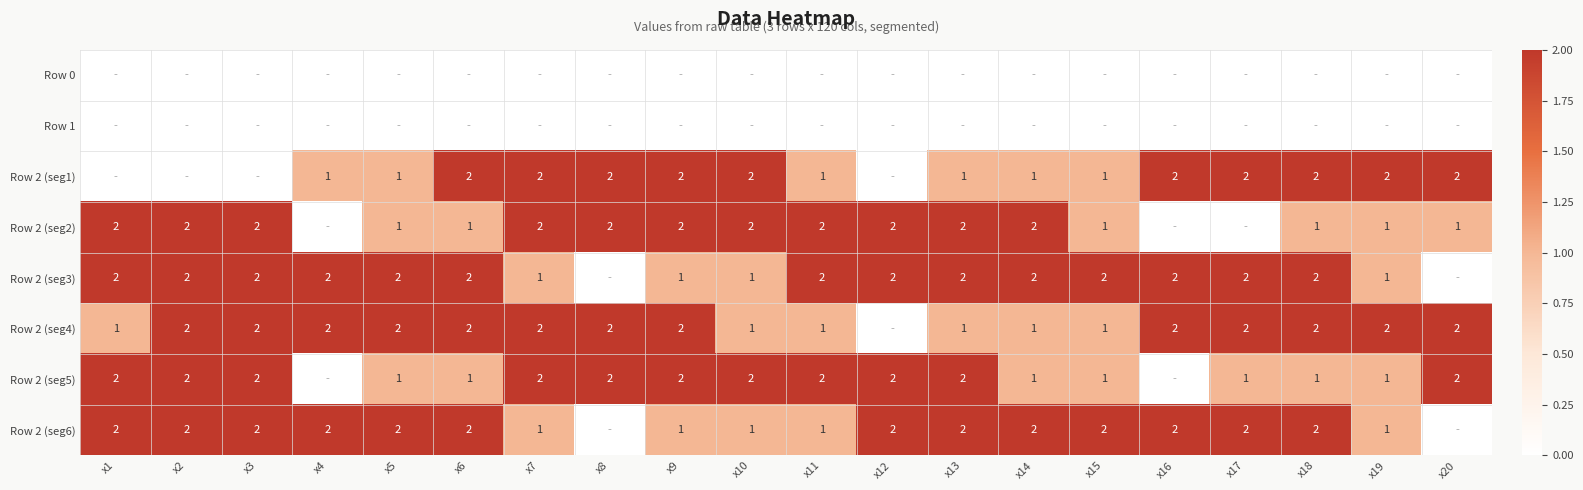

True or false: Row 2 (seg3) has a value of 3 at x18.

False